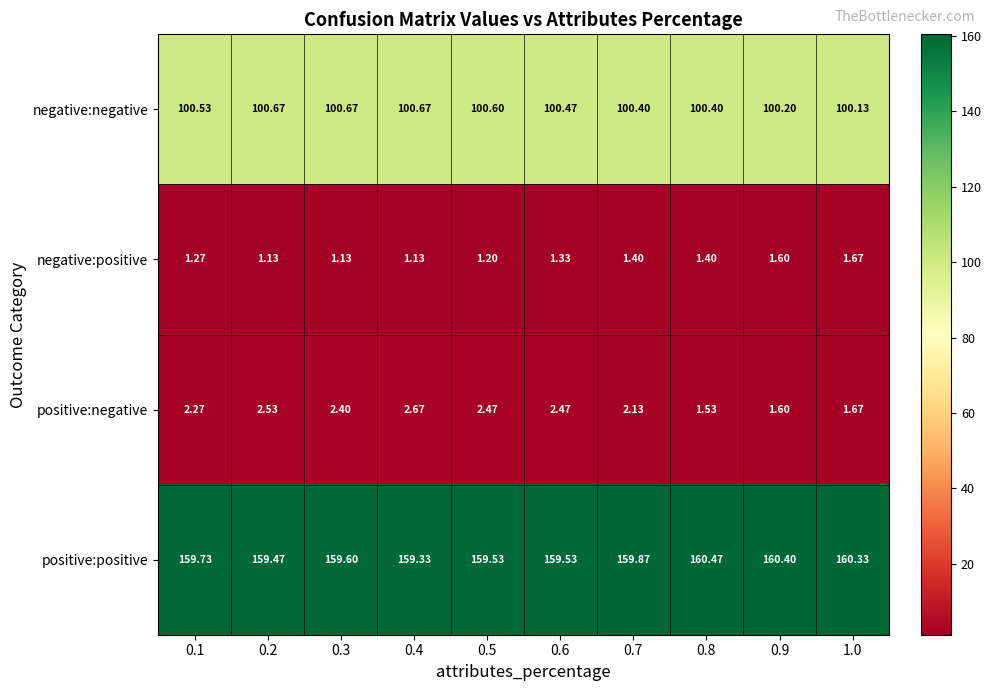

Which series has the largest total across all categories?

positive:positive